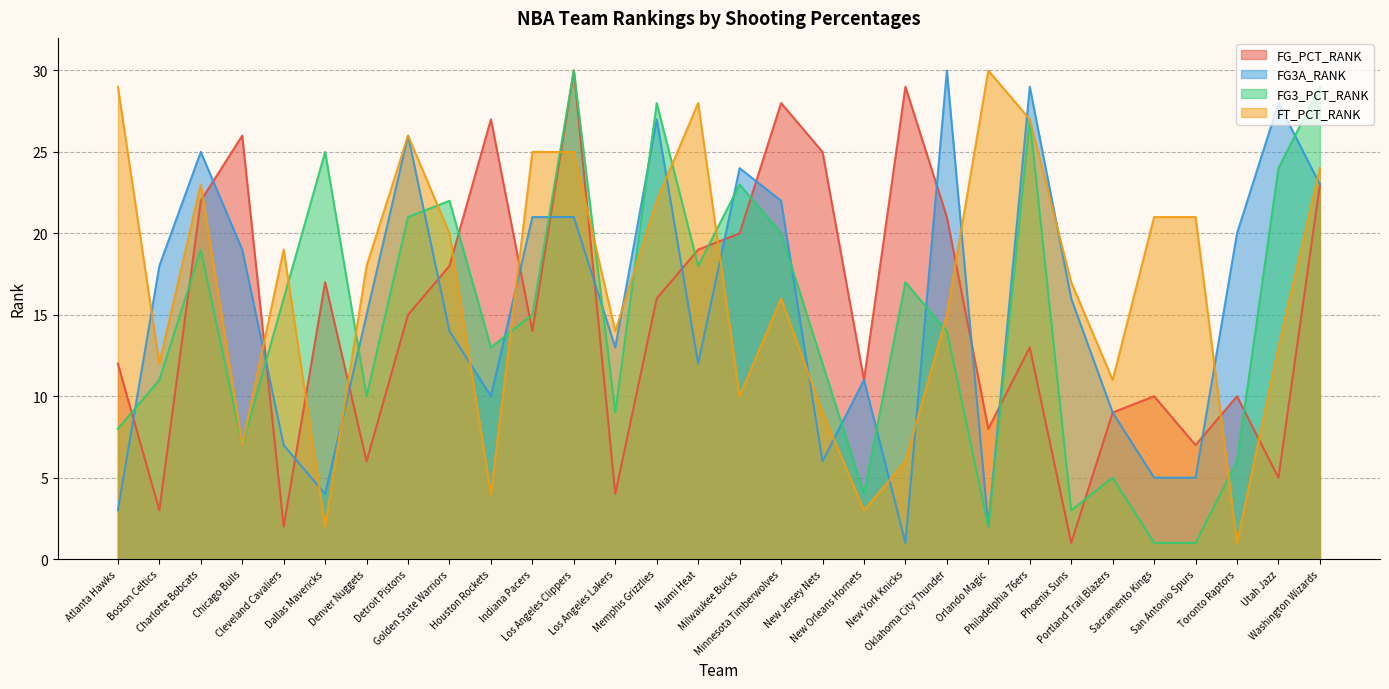

What value does the FG_PCT_RANK series have at Milwaukee Bucks, to the nearest 5?

20